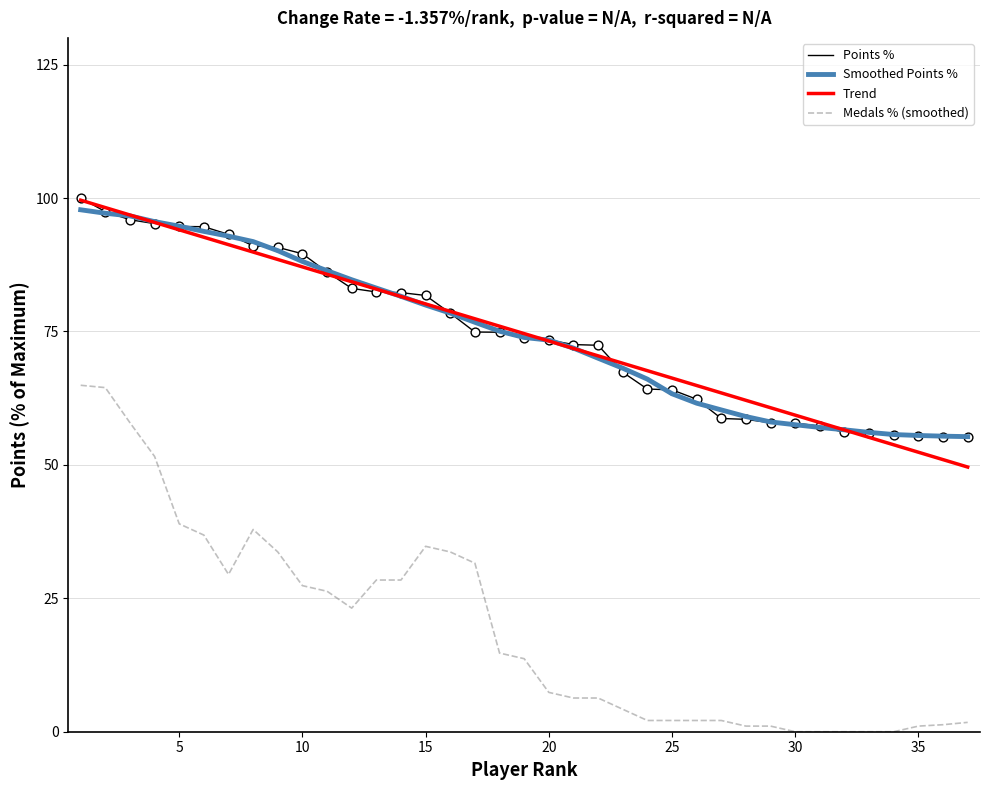

Which series has the widest spread of values?

Medals % (smoothed)